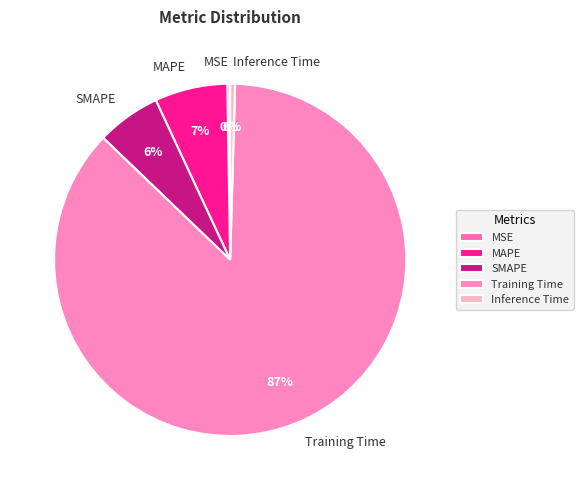

Is Training Time the majority of the pie?

Yes